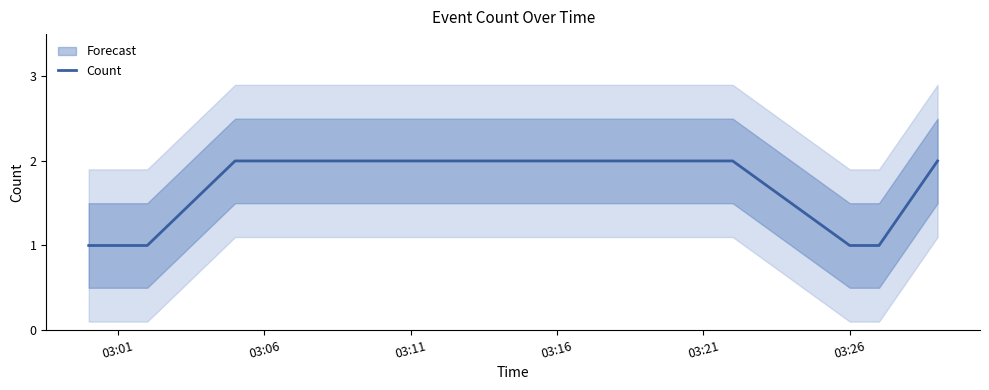

The Count series shows 0 at 03:01. True or false?

False